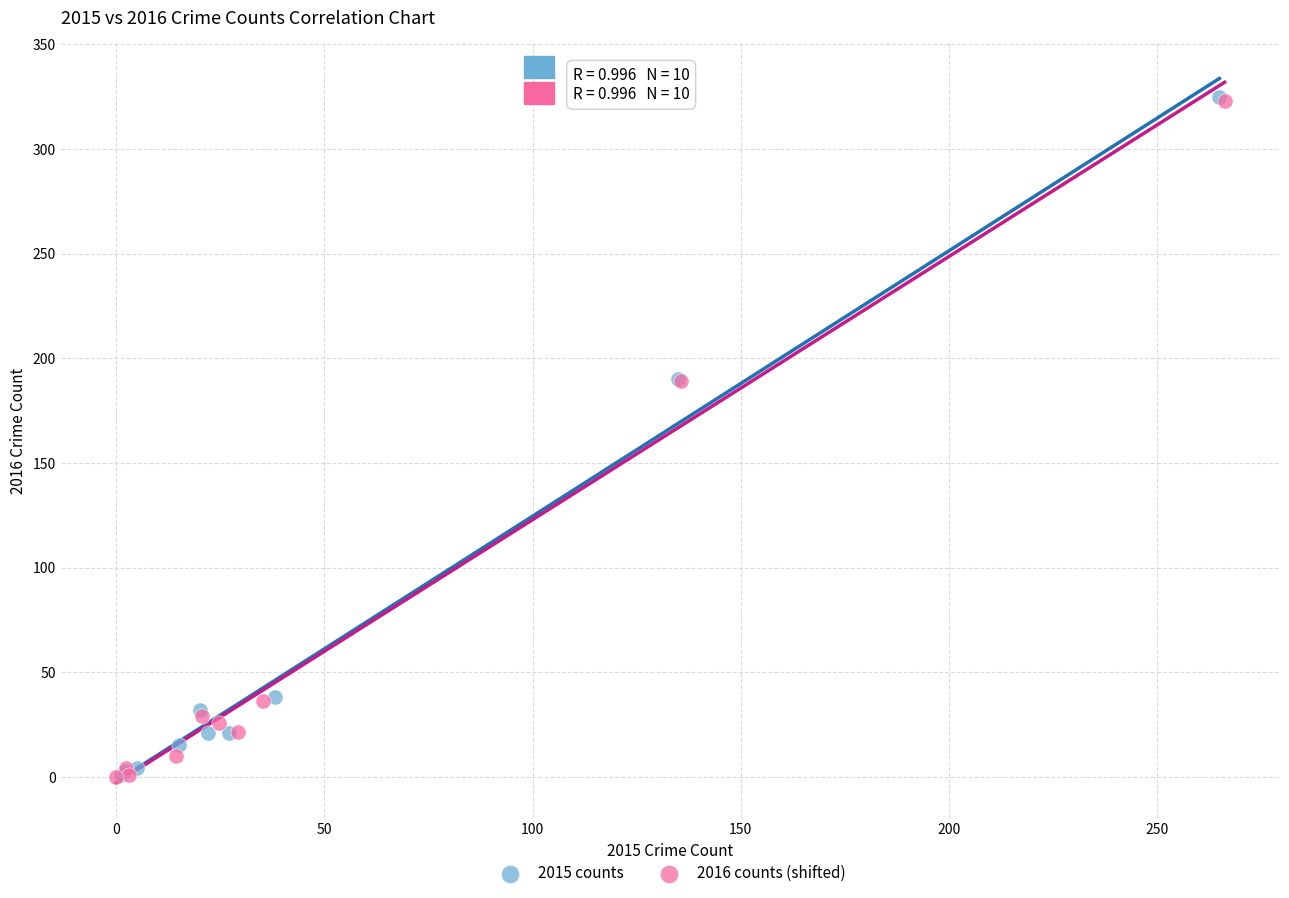

What are all the series names shown in the legend?

2015 counts, 2016 counts (shifted)